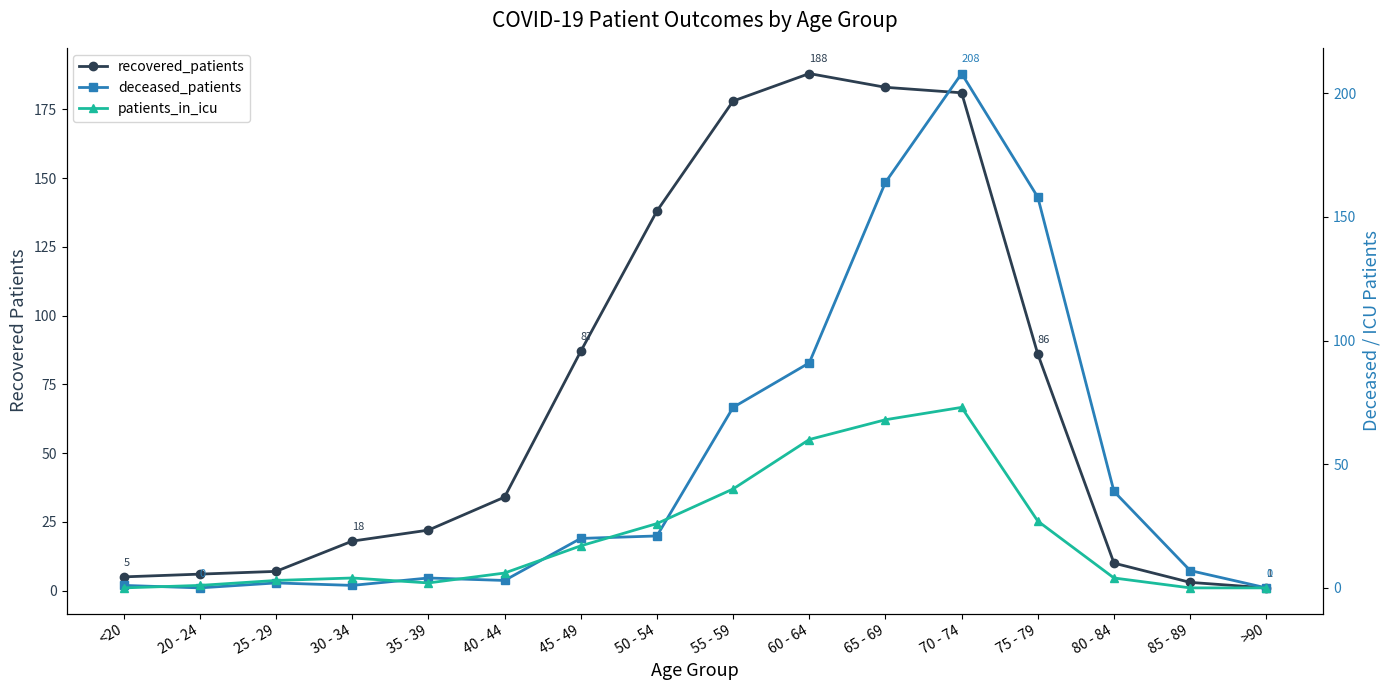

The value of patients_in_icu at 65 - 69 is 68. True or false?

True